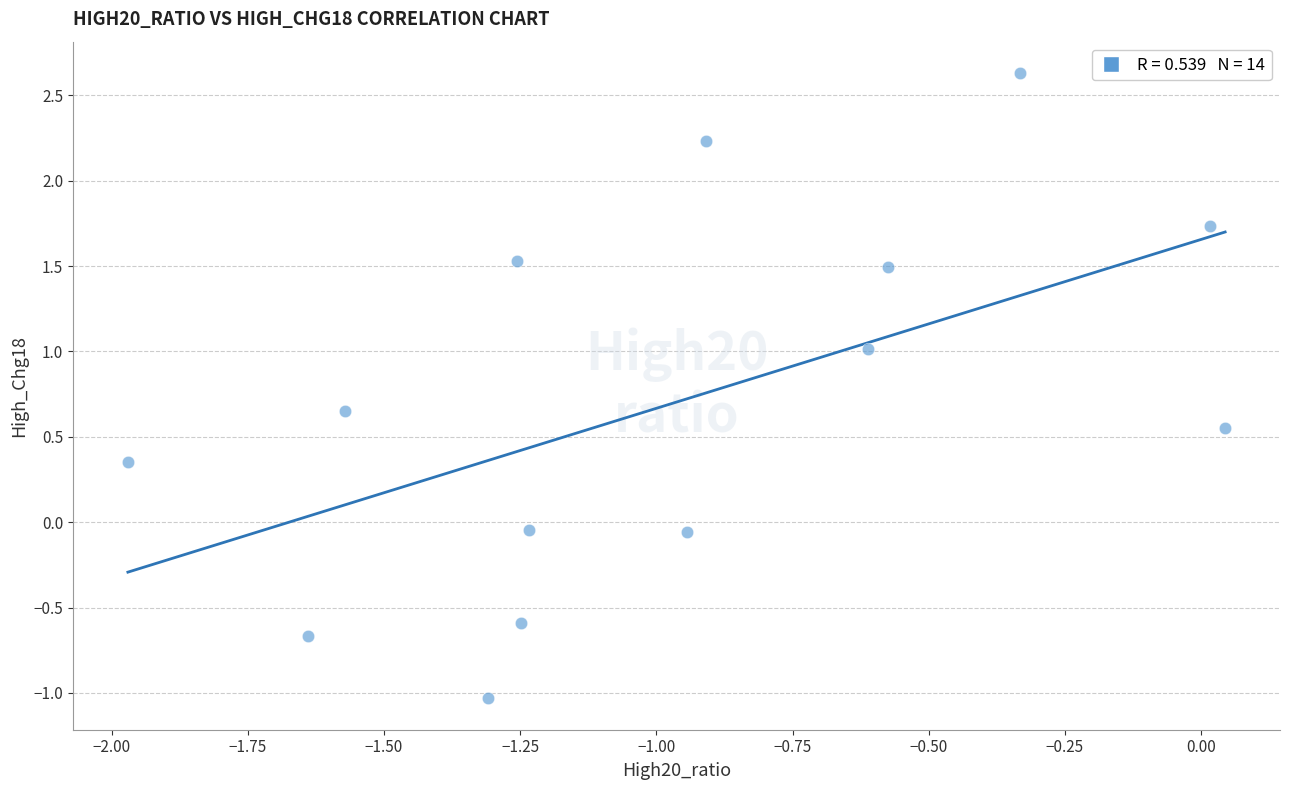

What is the range of Y values (max minus min)?

3.7